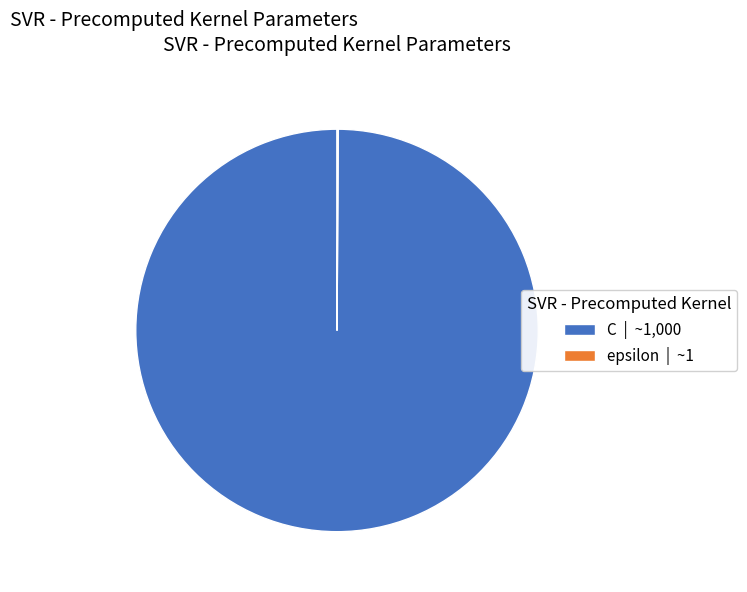

Is there any slice that represents more than half of the pie?

Yes